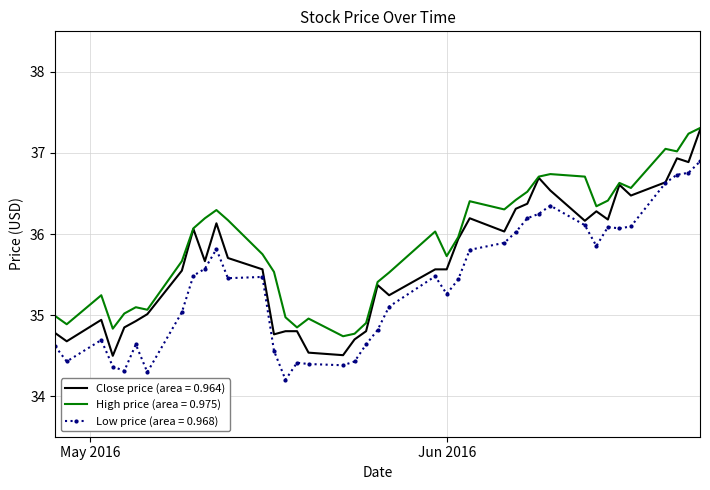

What is the smallest value displayed?

34.2